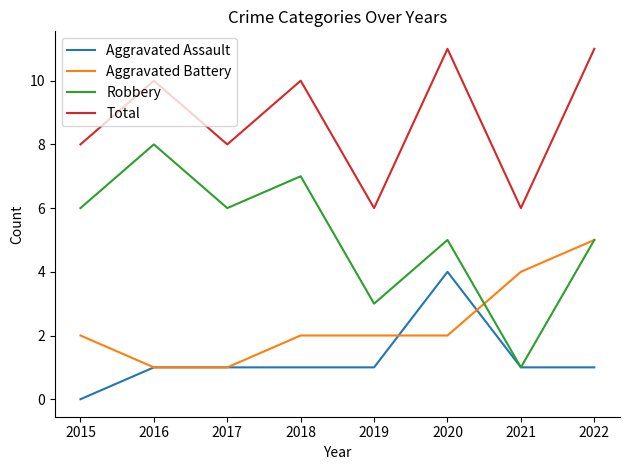

What is the difference between the highest and lowest values at 2017?

7